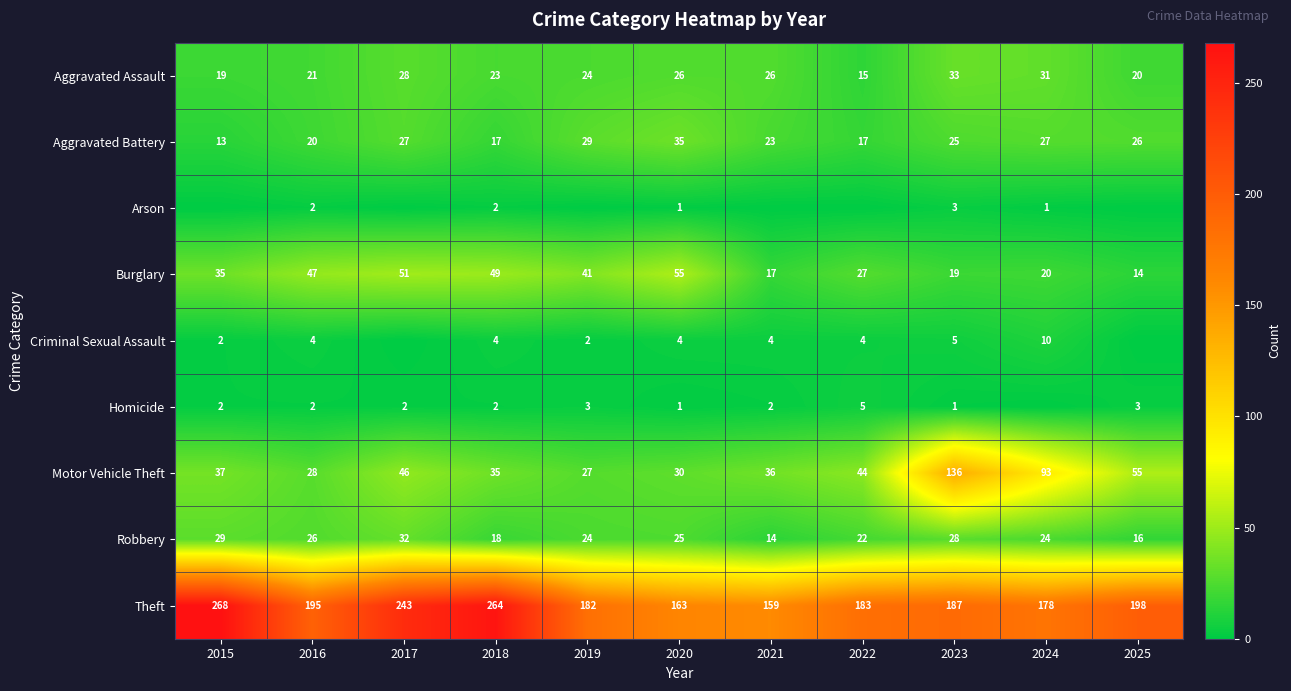

What is the sum of all Aggravated Battery values?

259